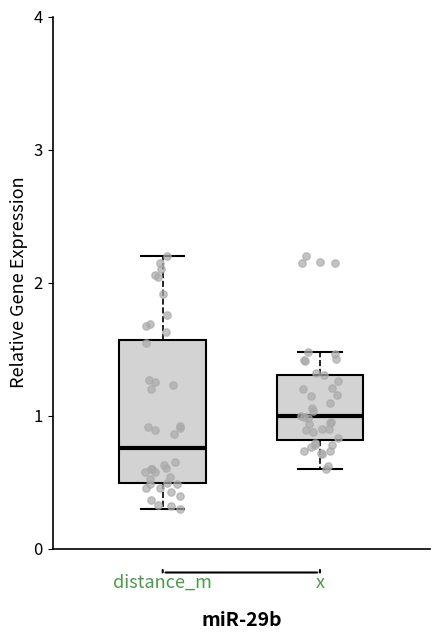

Where is the upper edge of the box for distance_m on the y-axis? The values are not printed on the chart, so give them approximately, as read against the axis.

1.6